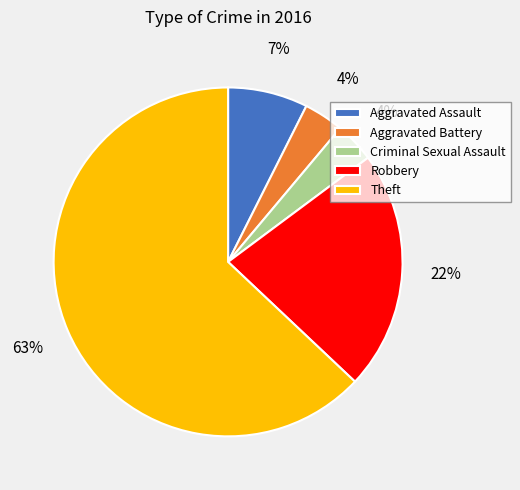

Which has a higher value, Aggravated Battery or Theft?

Theft